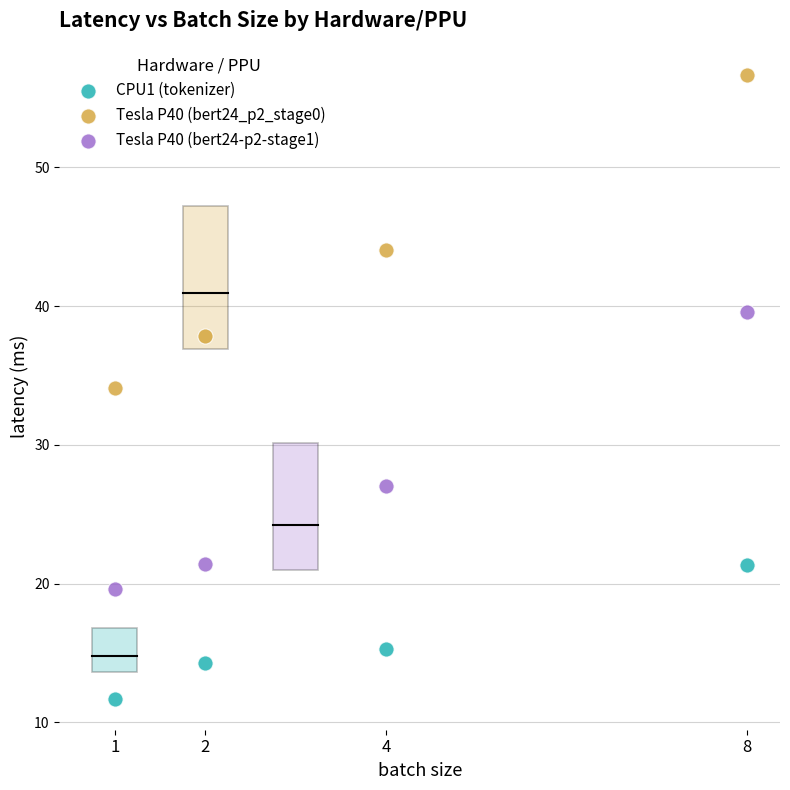

Across all data points, what is the range of Y values (max minus min)?

45.0